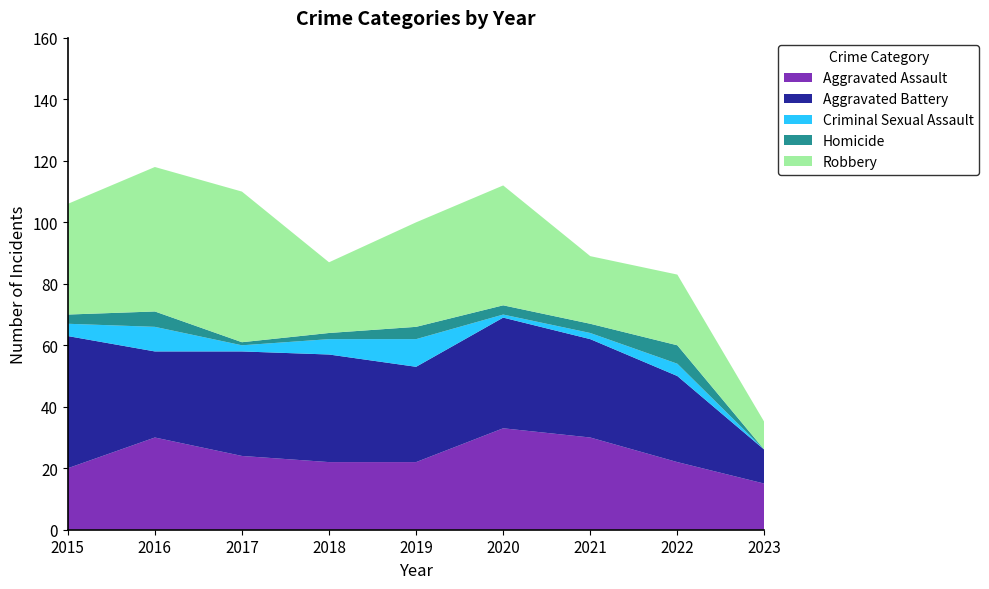

Reading right to left, transcribe all the data shown in this chart.

Aggravated Assault: 15	22	30	33	22	22	24	30	20
Aggravated Battery: 11	28	32	36	31	35	34	28	43
Criminal Sexual Assault: 0	4	2	1	9	5	2	8	4
Homicide: 0	6	3	3	4	2	1	5	3
Robbery: 9	23	22	39	34	23	49	47	36